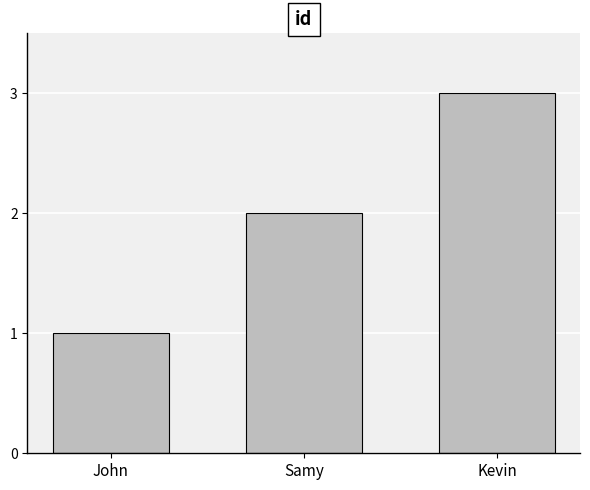

Reading left to right, what are all the values shown in this chart?

1	2	3